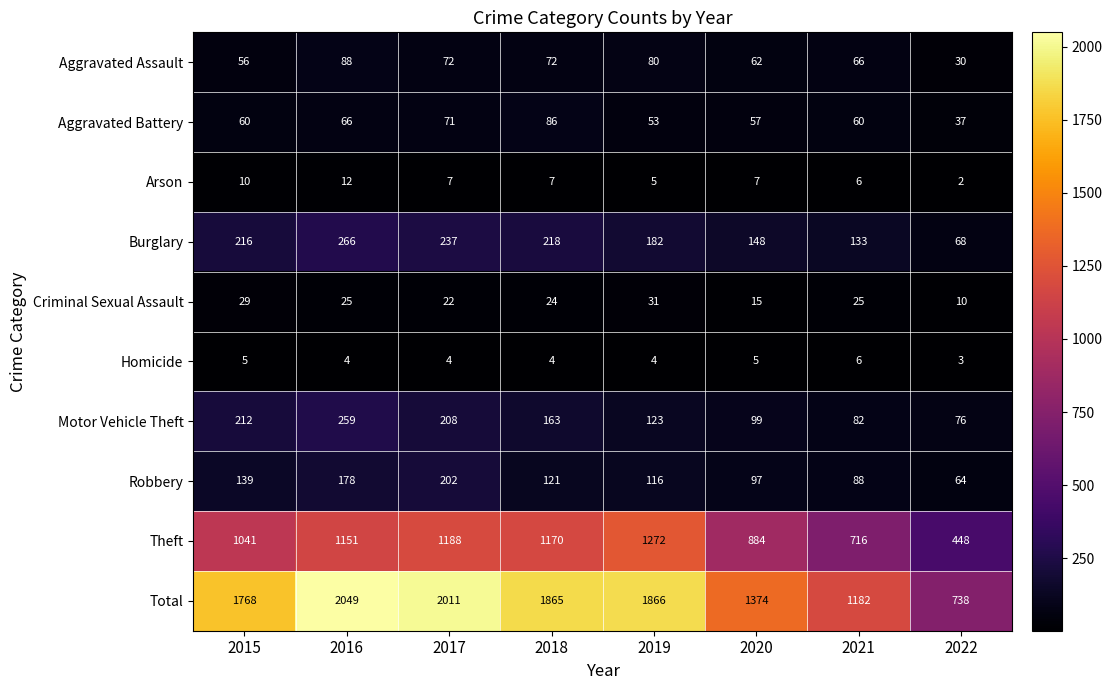

At which category is the sum across all series the highest?

2016